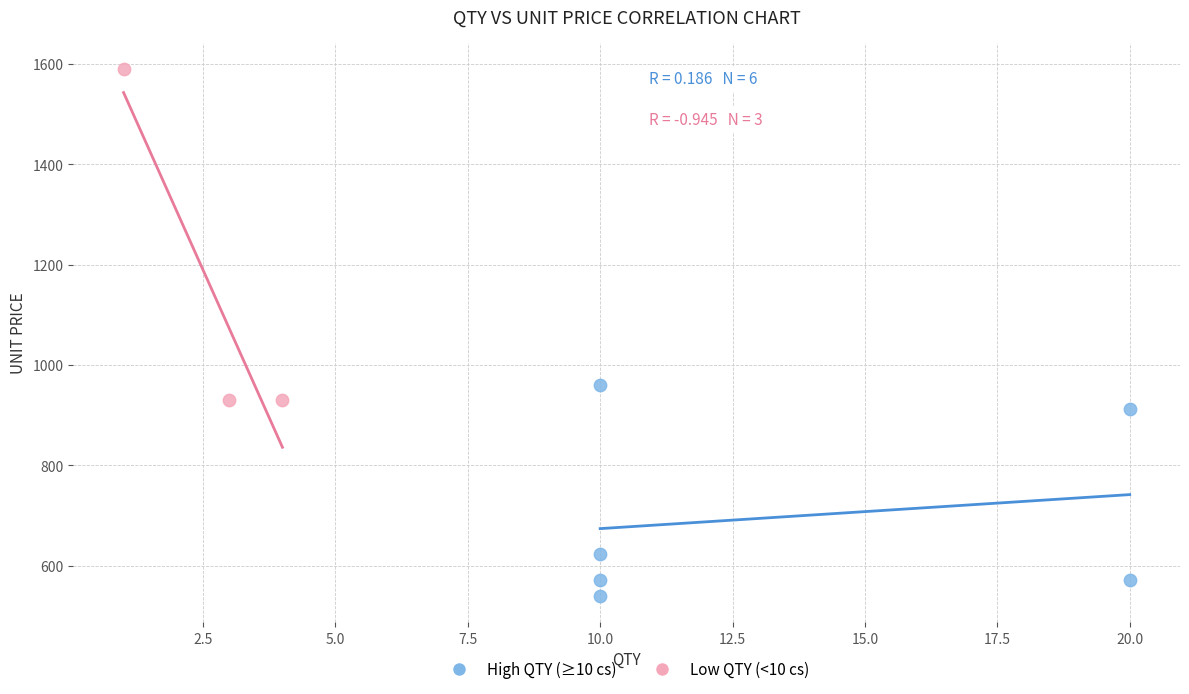

Which series contains the highest Y value?

Low QTY (<10 cs)